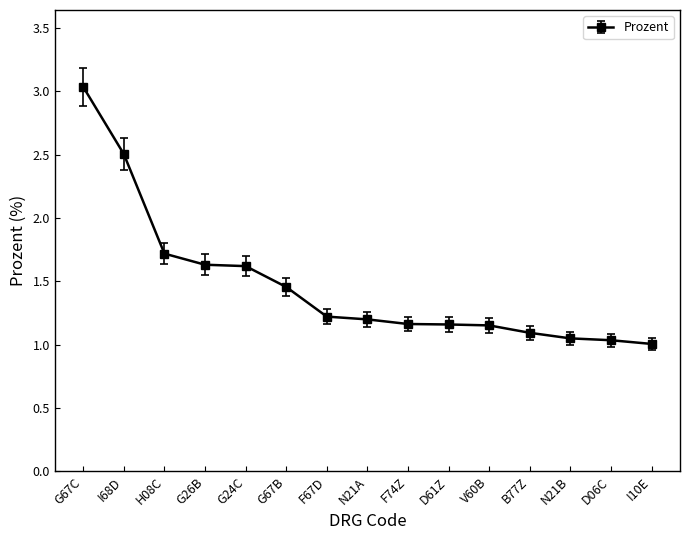

Is it true that the value at G24C is 2.2?

False